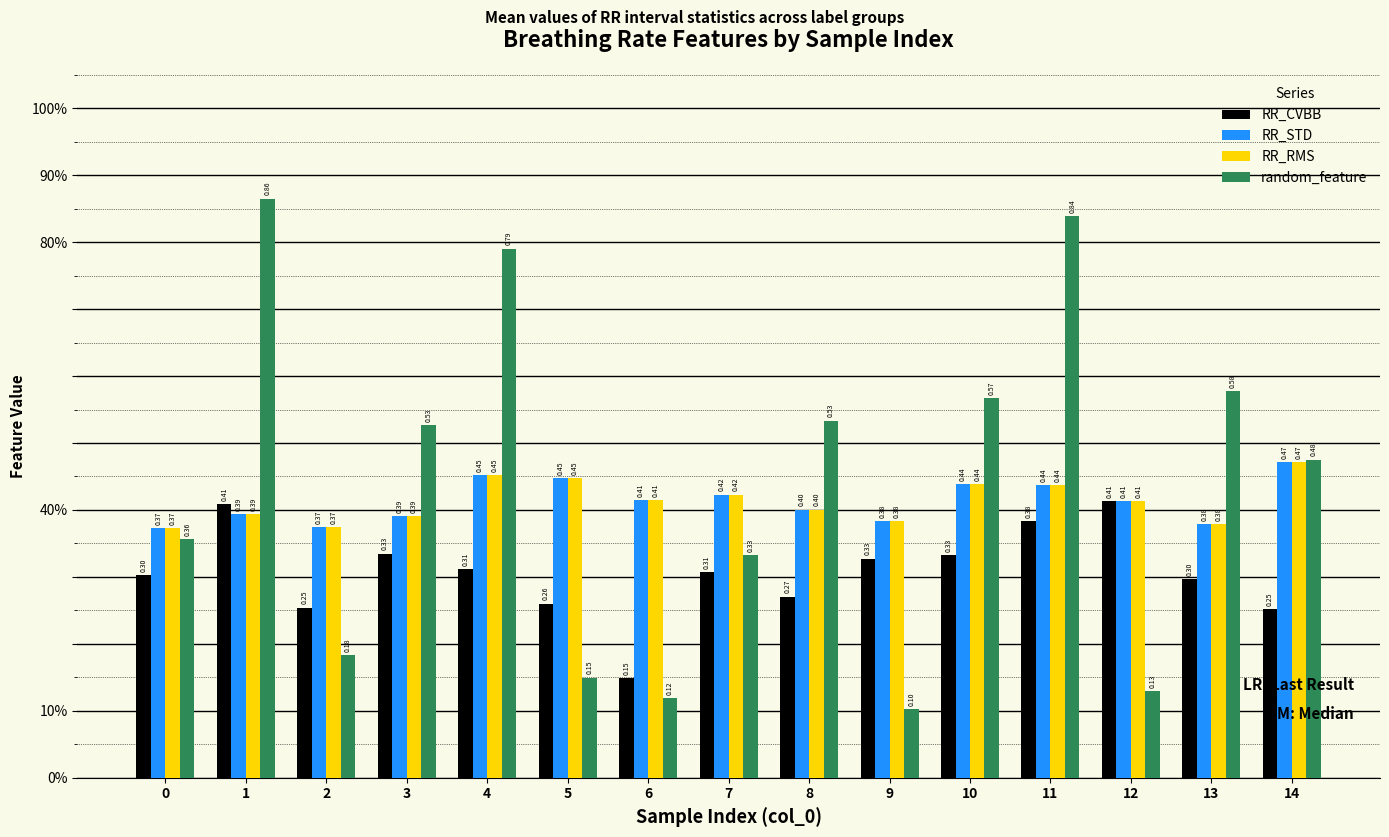

What value does the RR_STD series have at 1?

0.4